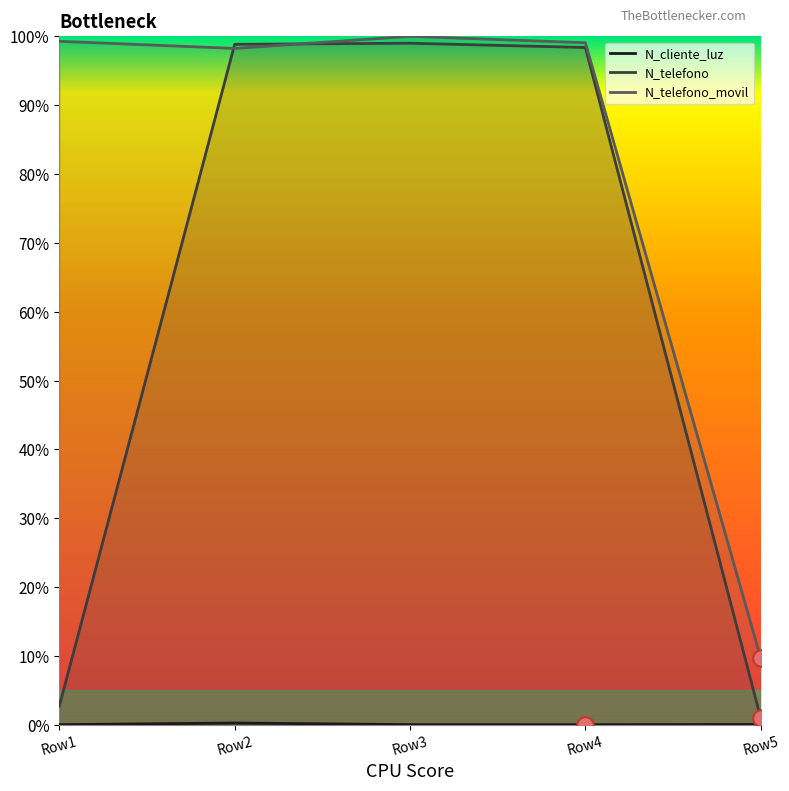

Which series changed the most between Row2 and Row5?

N_telefono